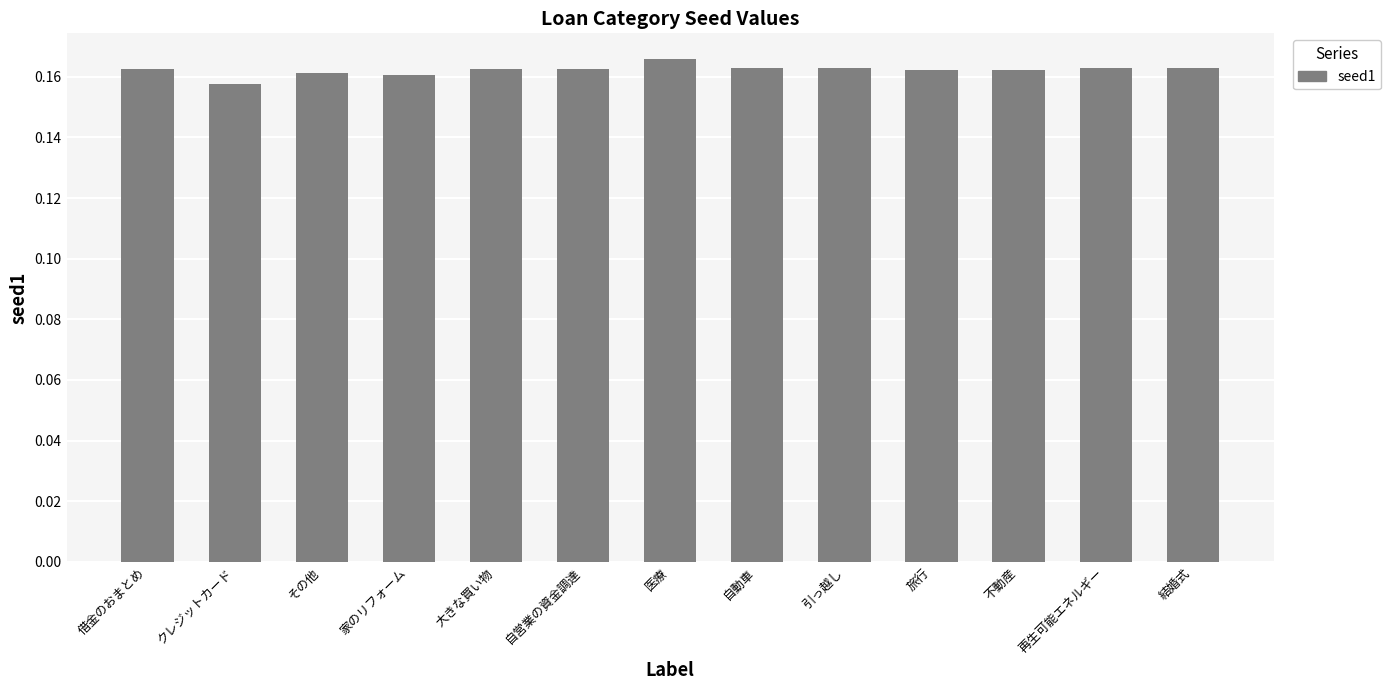

What is the label of the 3rd bar from the right?

不動産